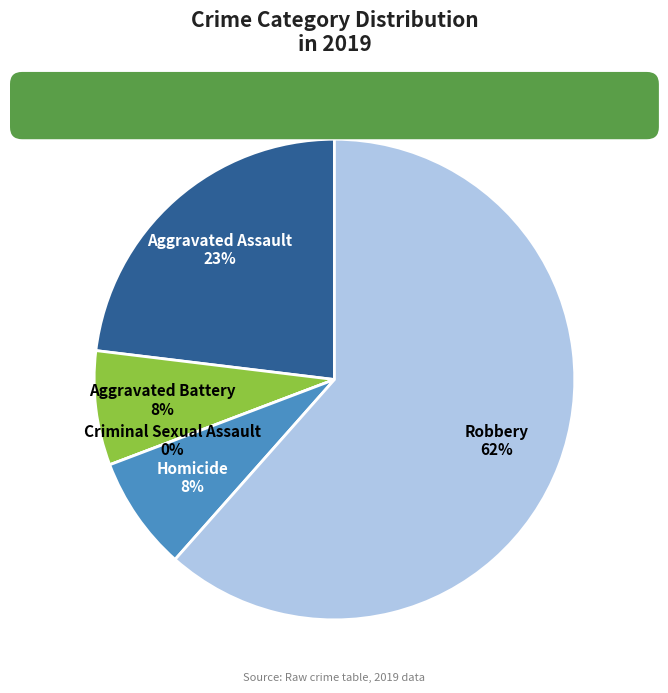

Count the number of slices in the pie.

5